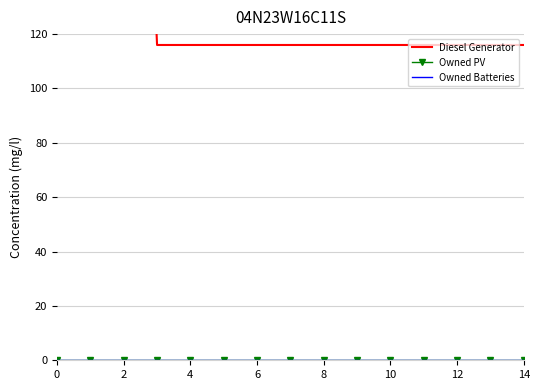

At how many categories does at least one series exceed 260?

3